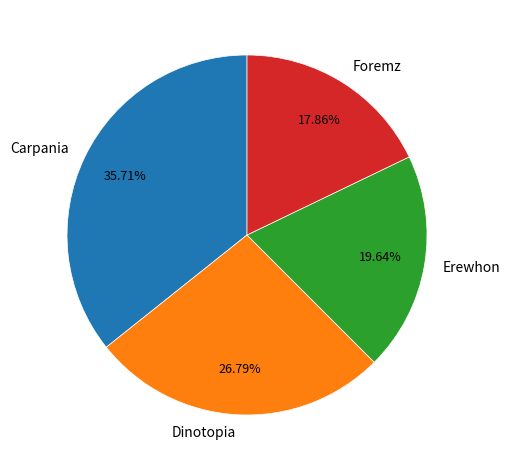

Count the number of slices in the pie.

4